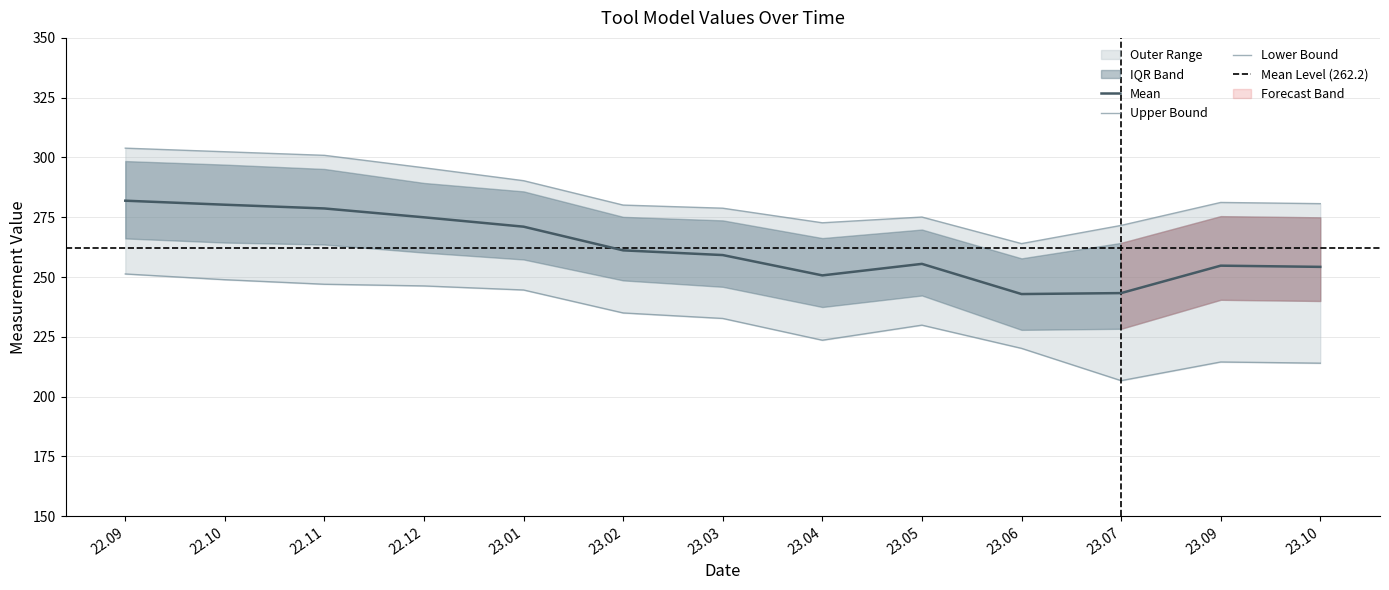

Which has a higher value, 22.12 or 23.06?

22.12